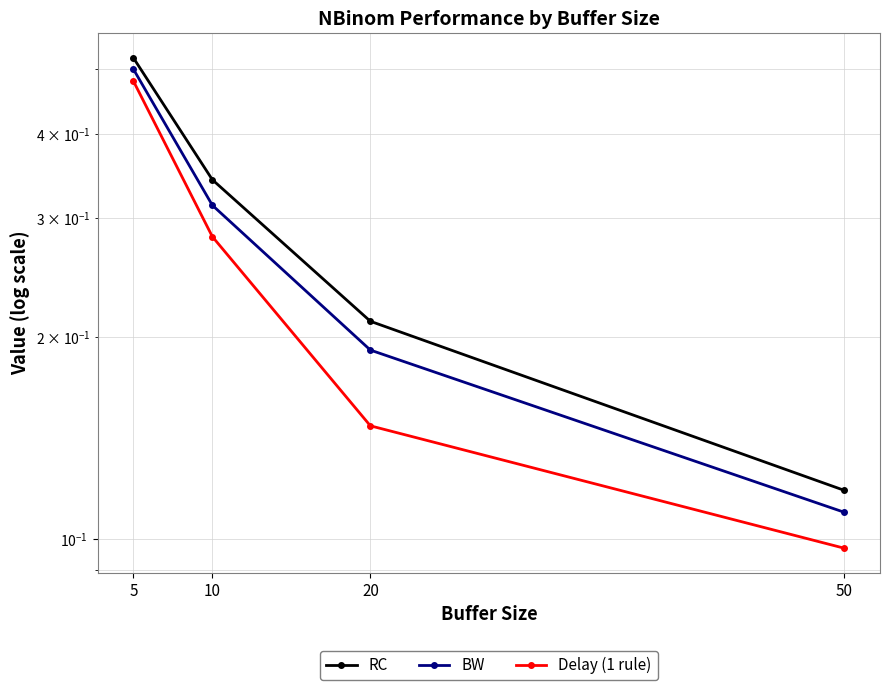

True or false: Delay (1 rule) has more than 2 points higher than both neighbors.

False